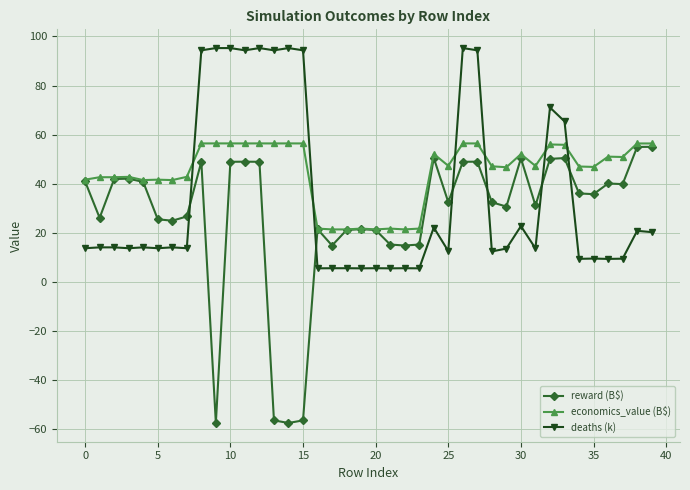

What is the highest value of the economics_value (B$) series?

56.5